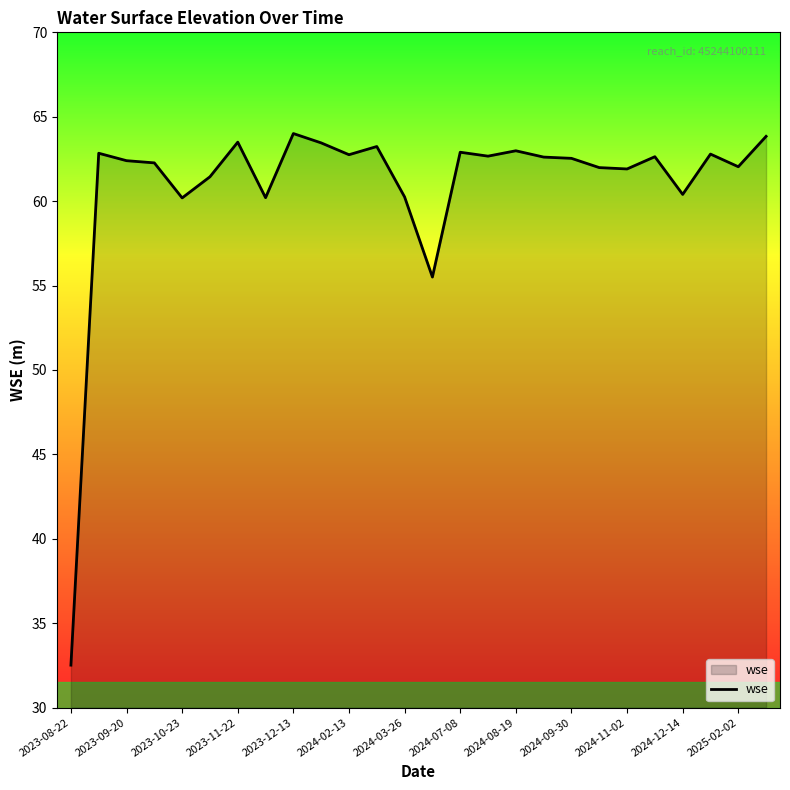

What is the minimum value shown in the chart?

32.5